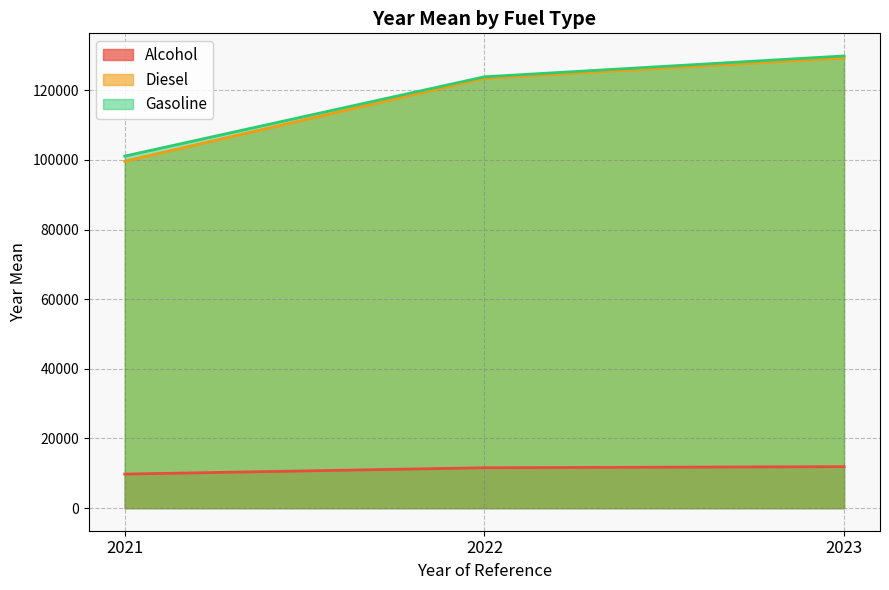

Reading left to right, extract all data points from this chart.

Alcohol: 2021=9770.4	2022=11597.7	2023=11907.6
Diesel: 2021=99640.9	2022=123460.9	2023=129312.6
Gasoline: 2021=101114.7	2022=123894.0	2023=129882.5